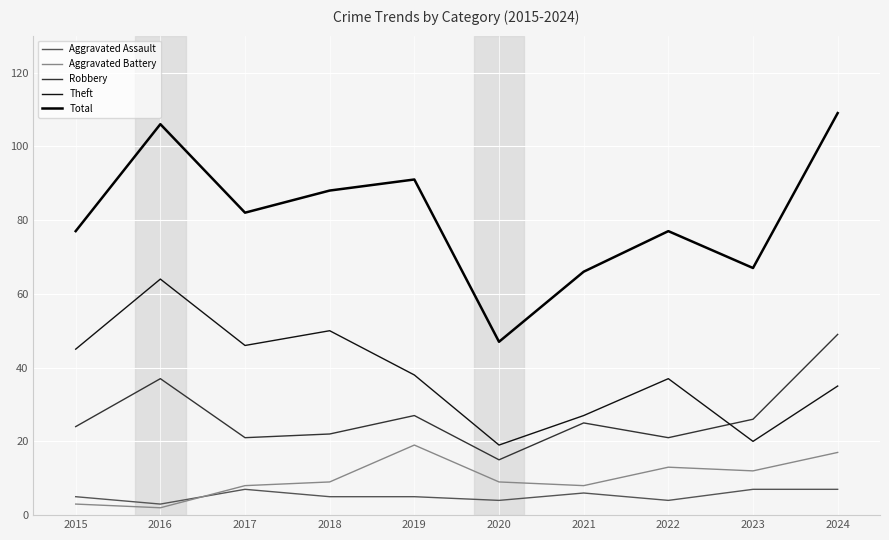

Which category has the highest value across all series?

2024